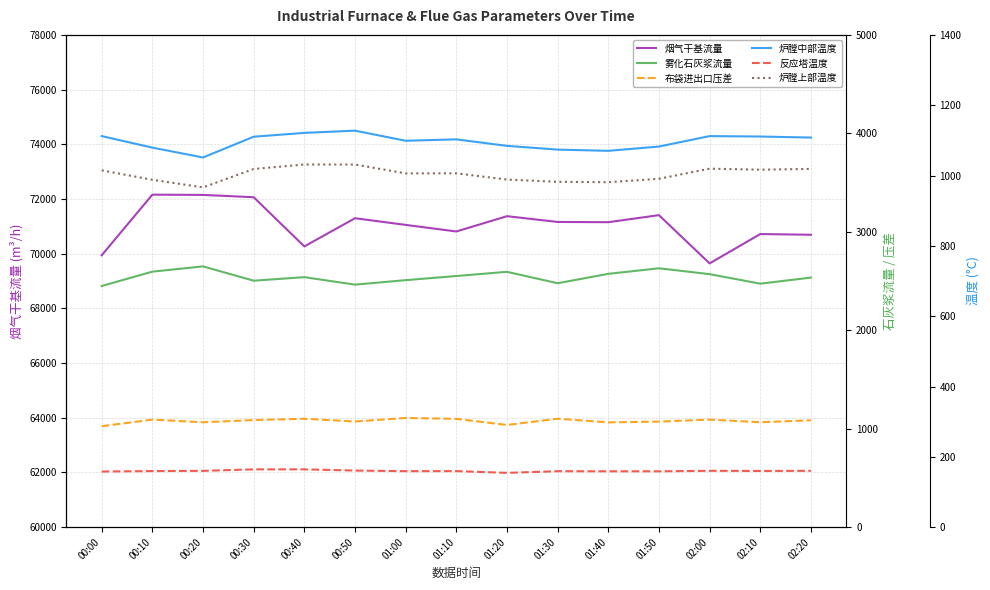

What is the total value across all series at 01:00?

76934.5